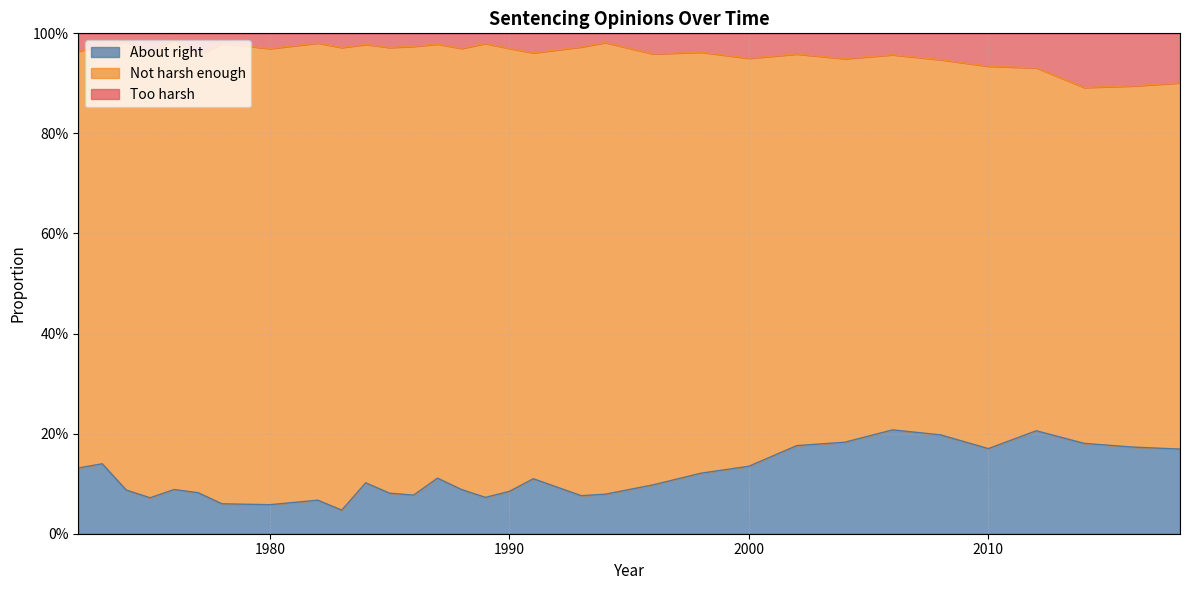

What is the value of the Too harsh point at the 16th from the left?

1.0